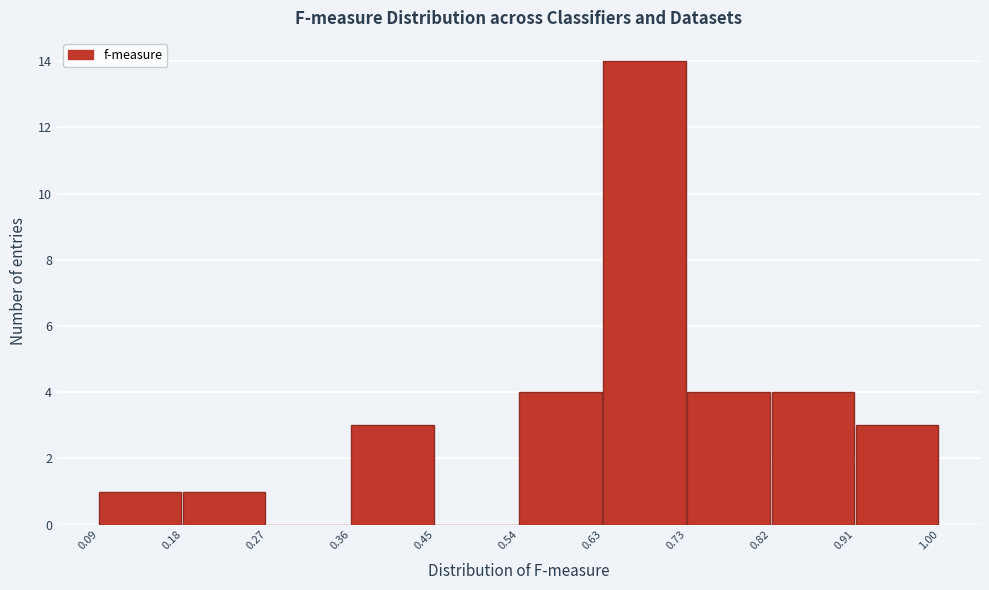

Reading left to right, list every bar in this chart as the range it spans on the x-axis followed by its height. The values are not printed on the chart, so give them approximately, as read against the axis.

0.09 to 0.18: 1
0.18 to 0.27: 1
0.27 to 0.36: 0
0.36 to 0.45: 3
0.45 to 0.54: 0
0.54 to 0.63: 4
0.63 to 0.73: 14
0.73 to 0.82: 4
0.82 to 0.91: 4
0.91 to 1.00: 3